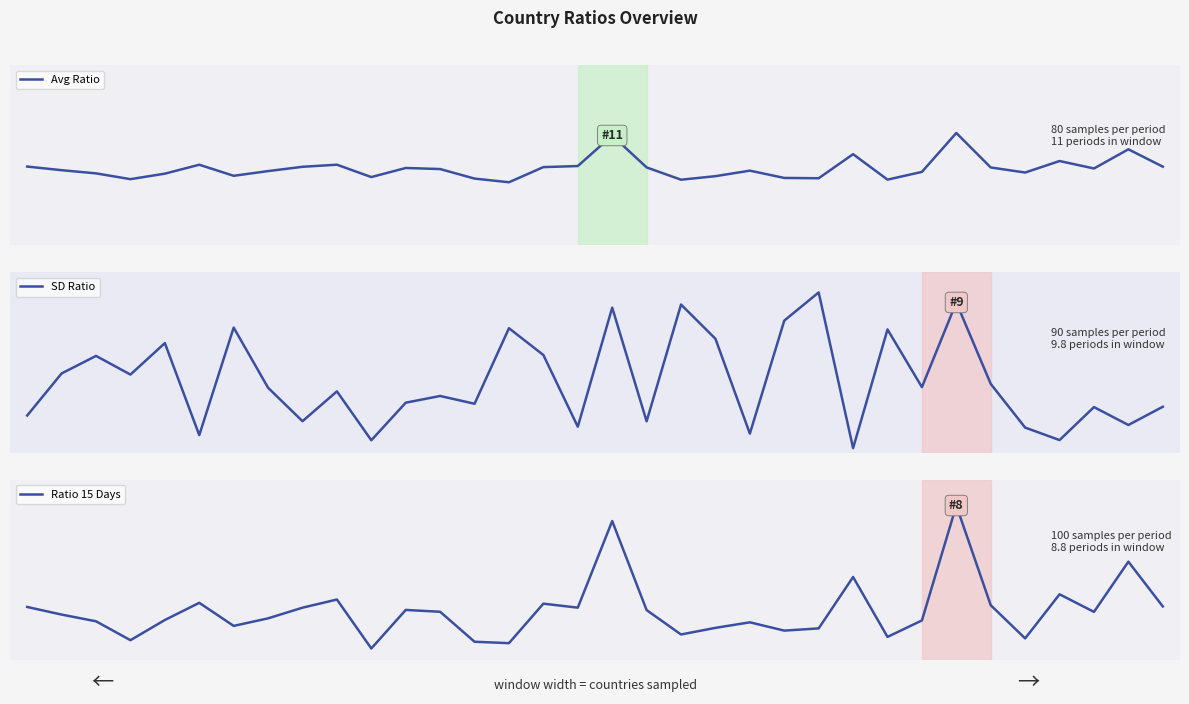

The Ratio 15 Days series shows 6.3 at 3. True or false?

False